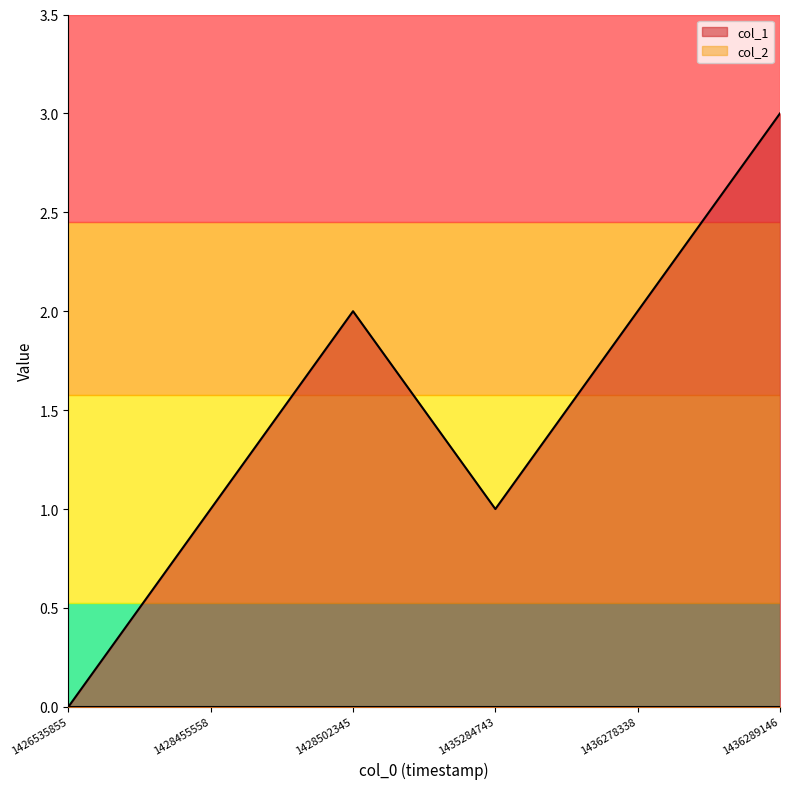

What is the average value?

2